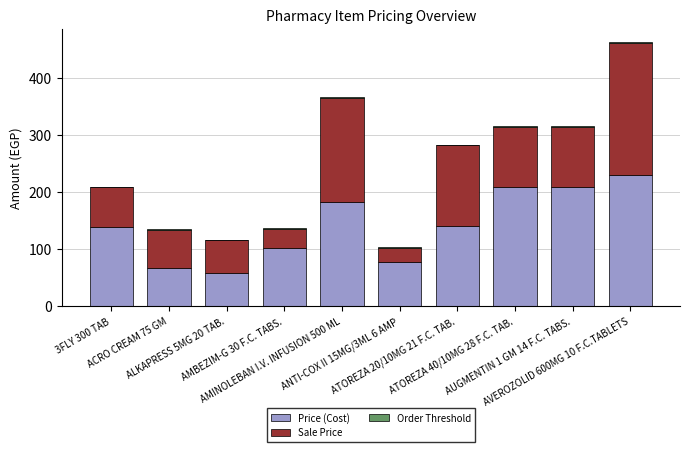

At which category is the sum across all series the highest?

AVEROZOLID 600MG 10 F.C.TABLETS